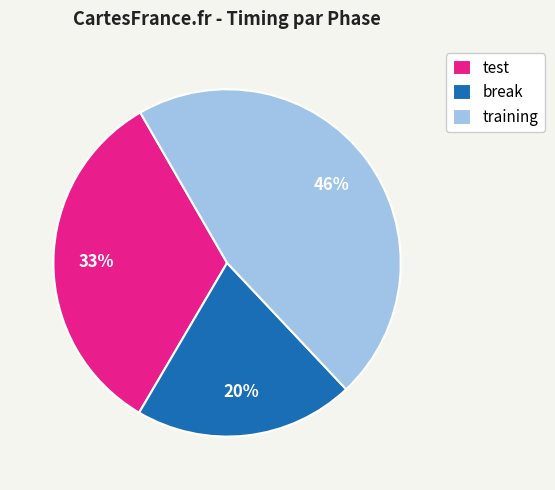

To the nearest percent, what is the difference between the largest and smallest slice percentages?

26%